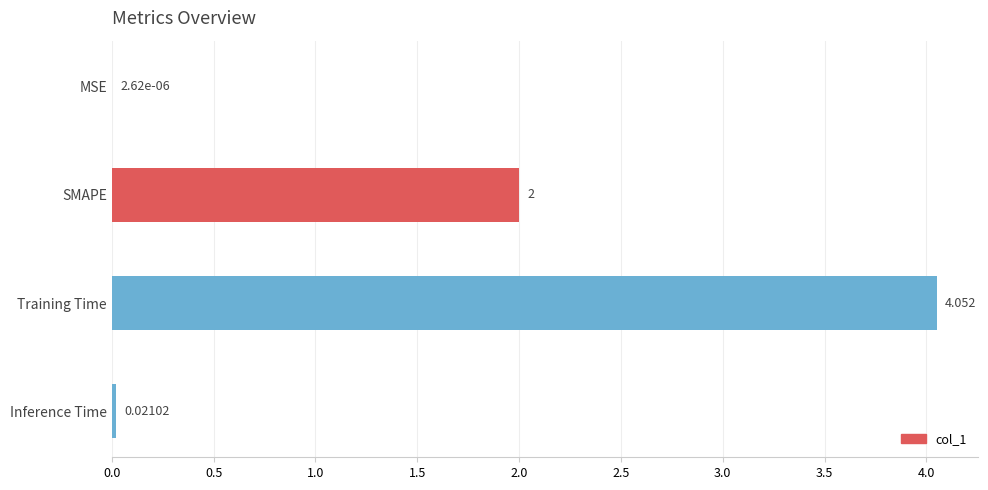

At which label is the value closest to 2?

SMAPE